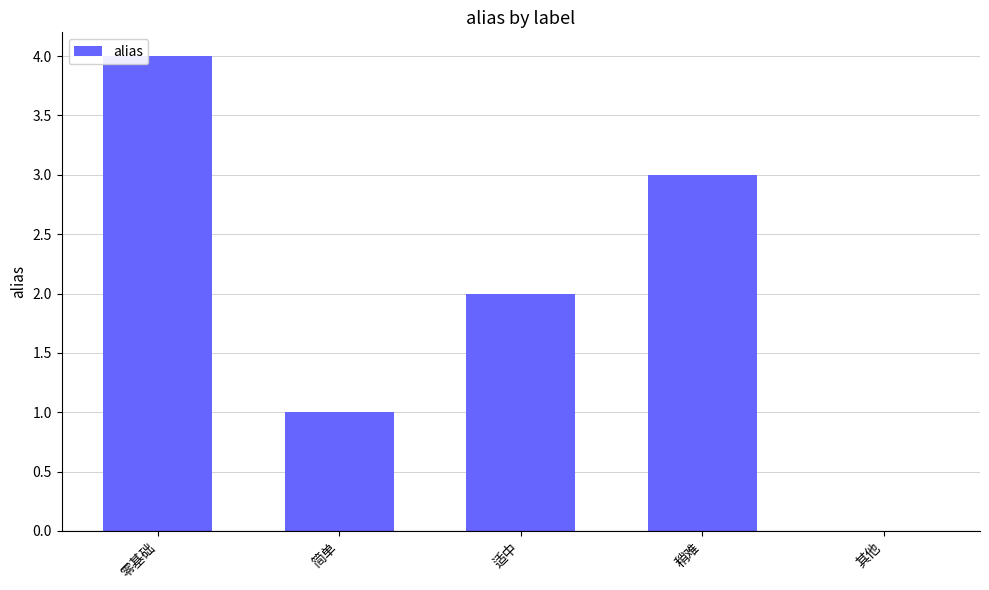

Reading left to right, extract all data points from this chart.

4	1	2	3	0